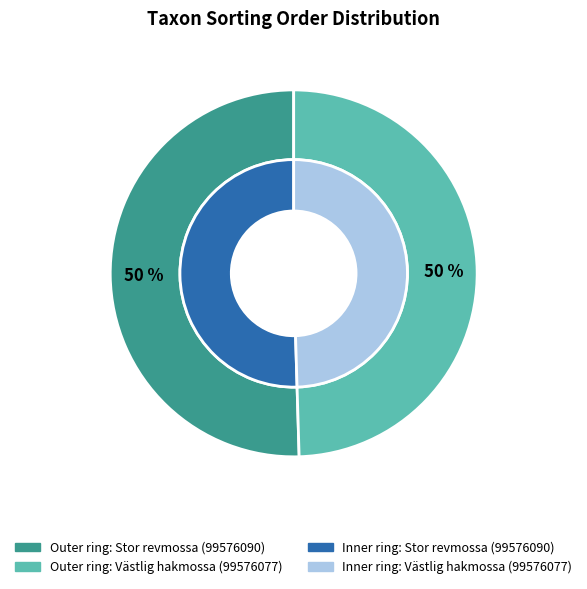

Rank the categories by value from highest to lowest.

Stor revmossa (99576090), Västlig hakmossa (99576077)